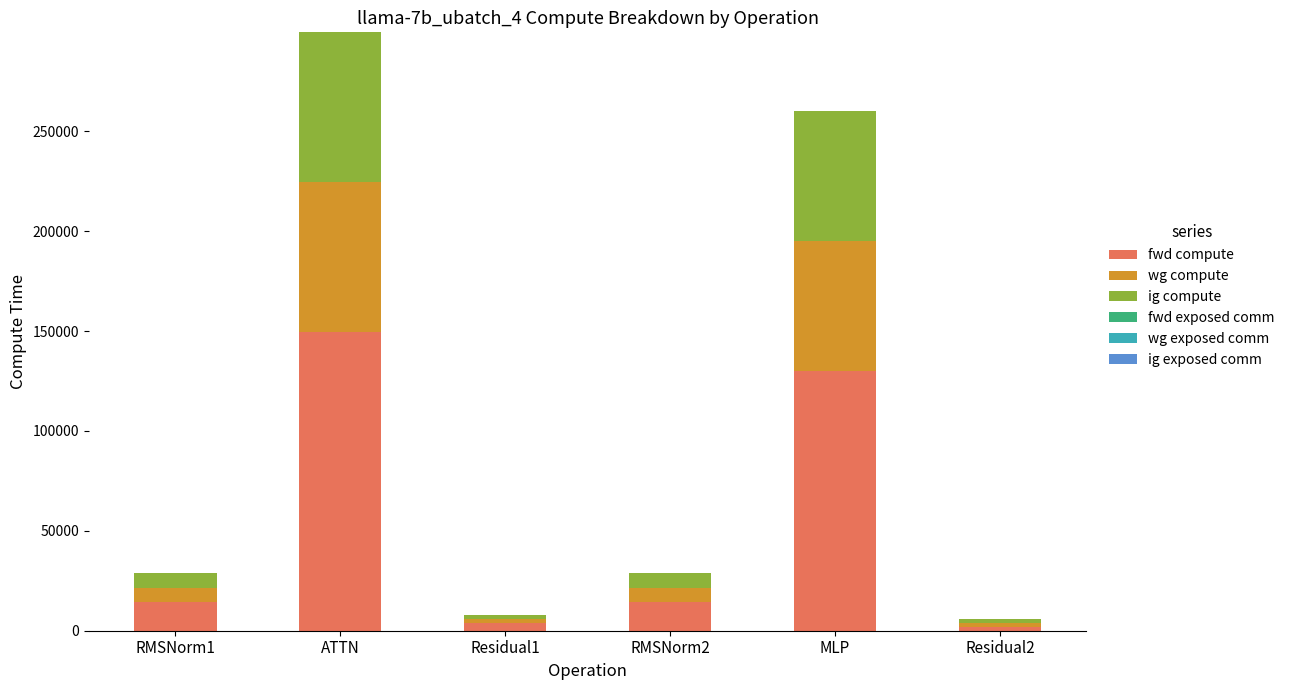

What is the sum of all fwd compute values?

314531.6